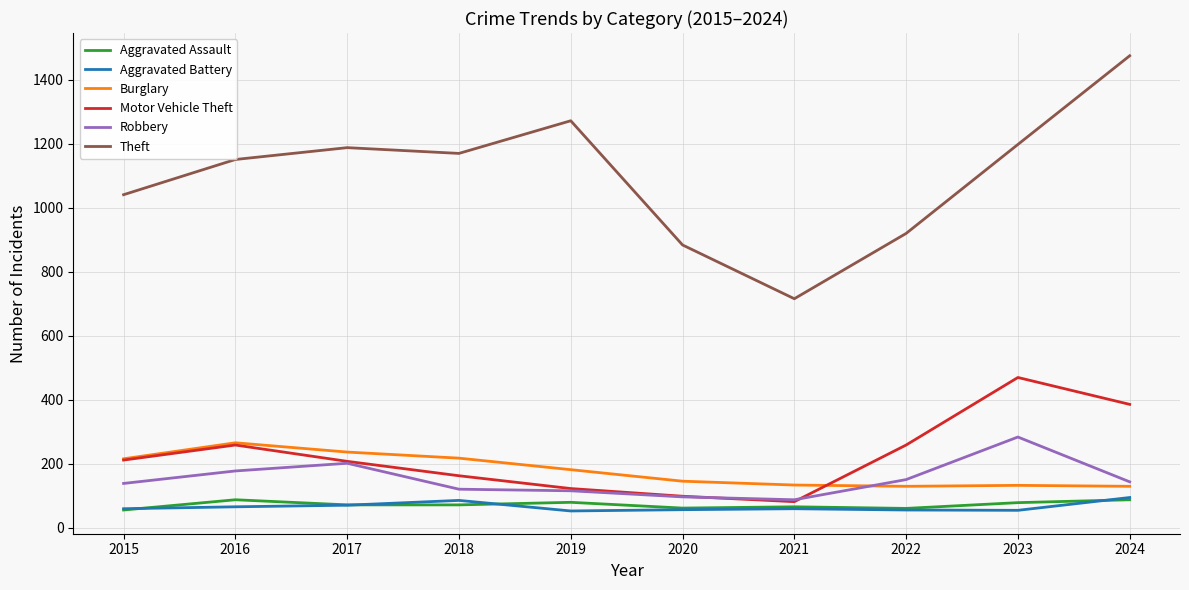

What is the sum of the Motor Vehicle Theft values at 2020 and 2017?

307